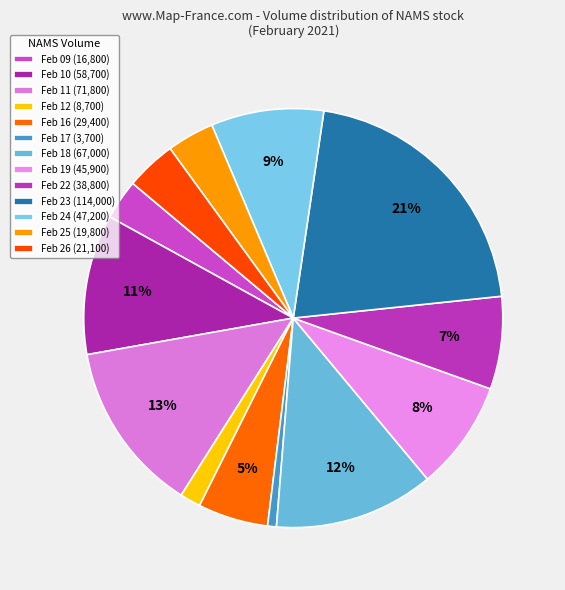

How many segments does this pie chart have?

13